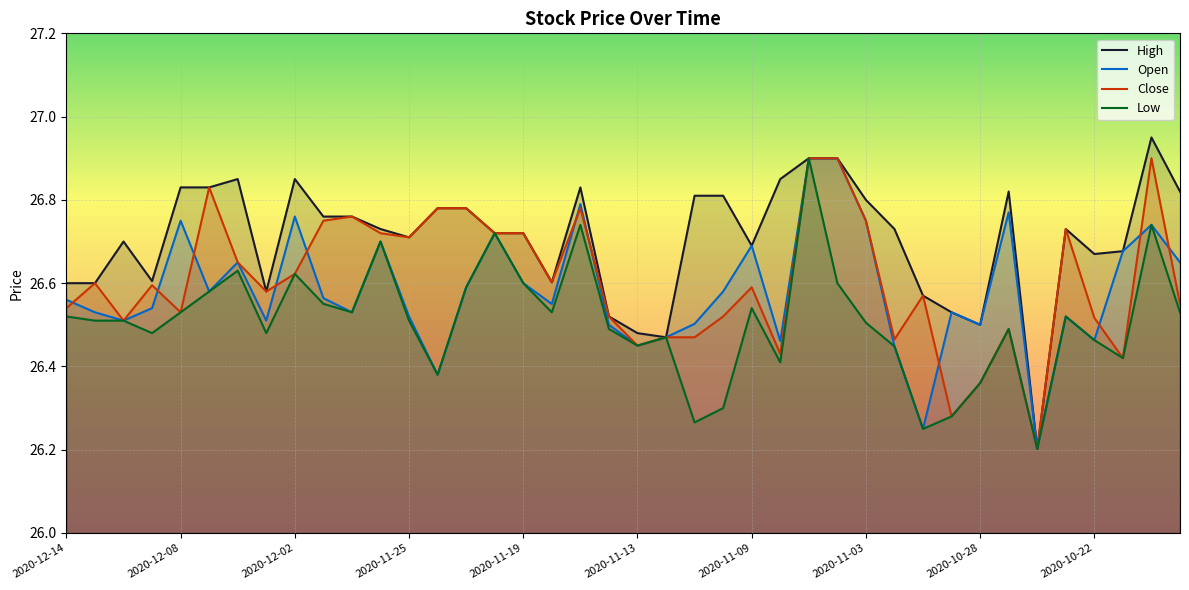

Where is Open nearest to the value 26?

34